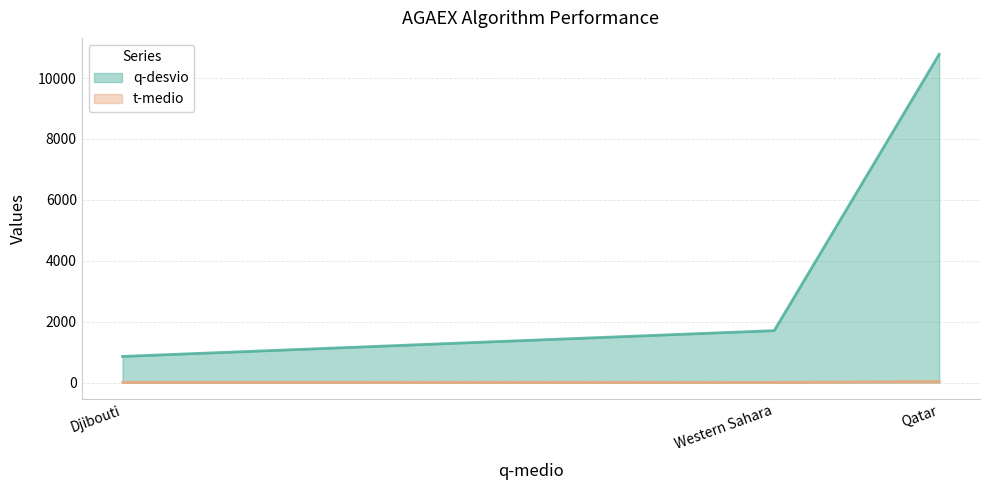

What is the difference between the t-medio values at Qatar and Western Sahara?

30.0